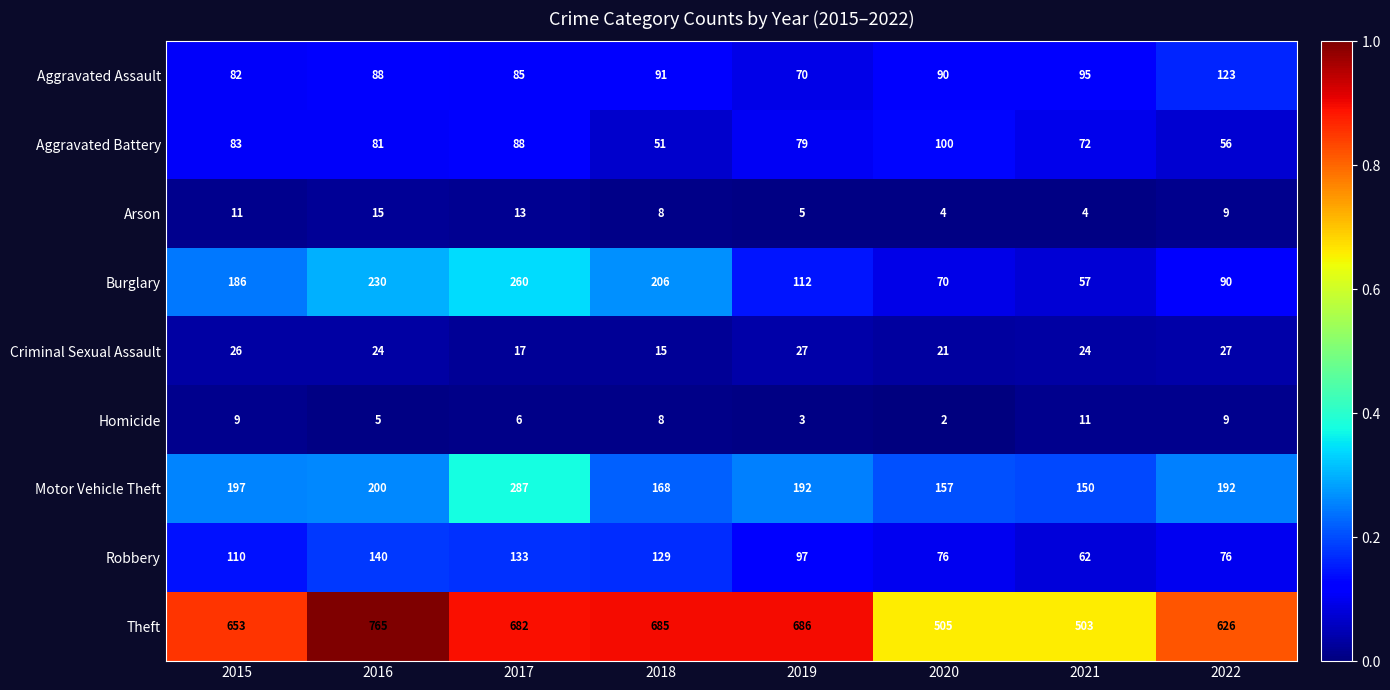

Count the Aggravated Battery values in the range 72 to 88.

5